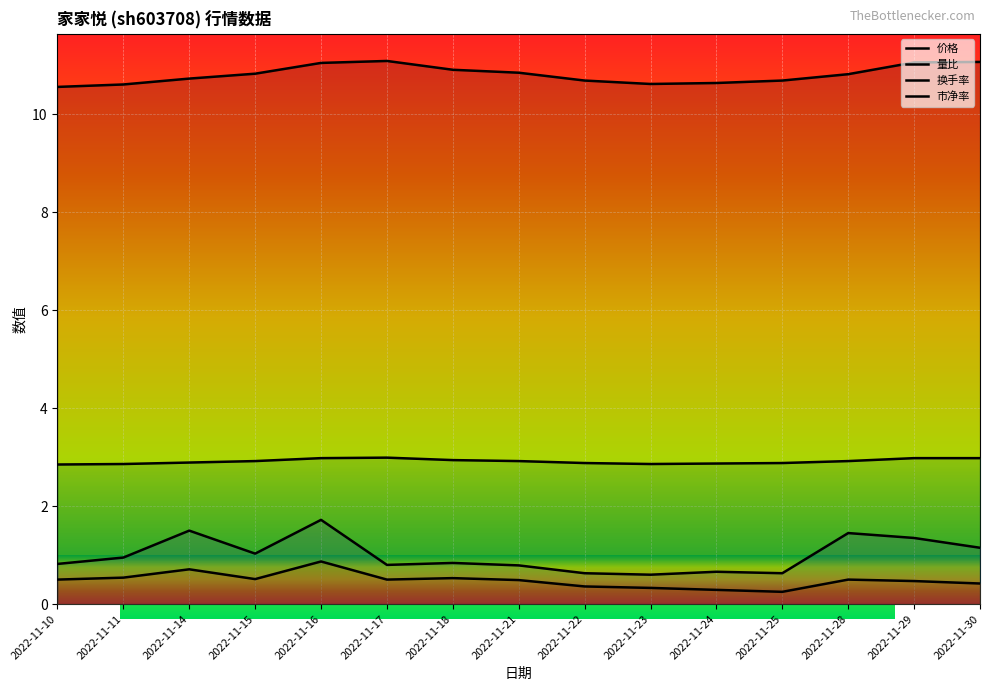

Which series has the widest spread of values?

量比